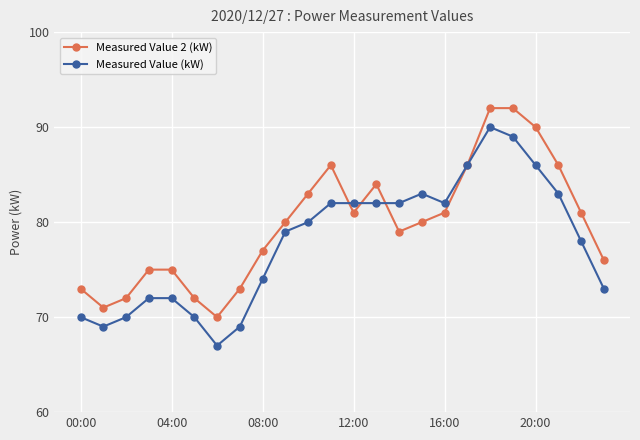

What are all the series names shown in the legend?

Measured Value 2 (kW), Measured Value (kW)